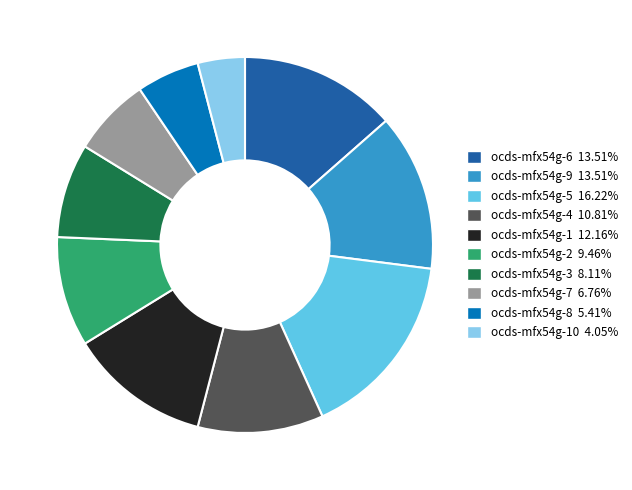

Combined, do ocds-mfx54g-2 9.46% and ocds-mfx54g-1 12.16% account for over 50%?

No